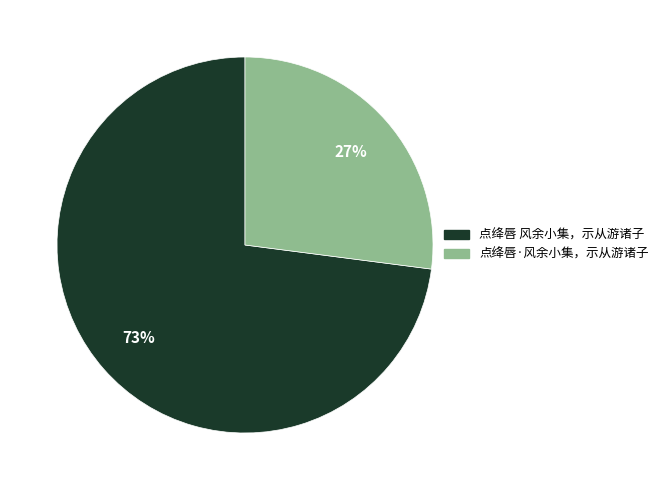

To the nearest percent, what percentage of the pie is 点绛唇 风余小集，示从游诸子?

73%